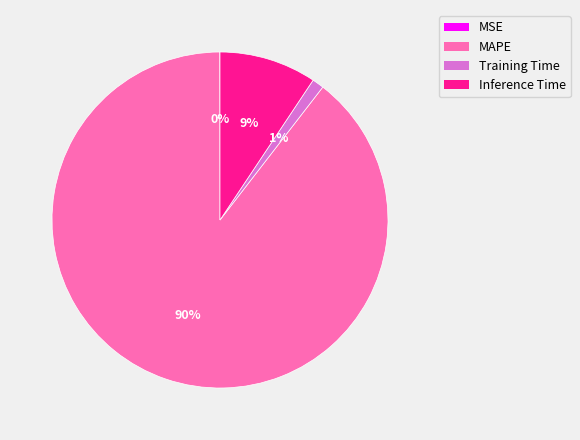

Which slice represents more than half of the pie?

MAPE